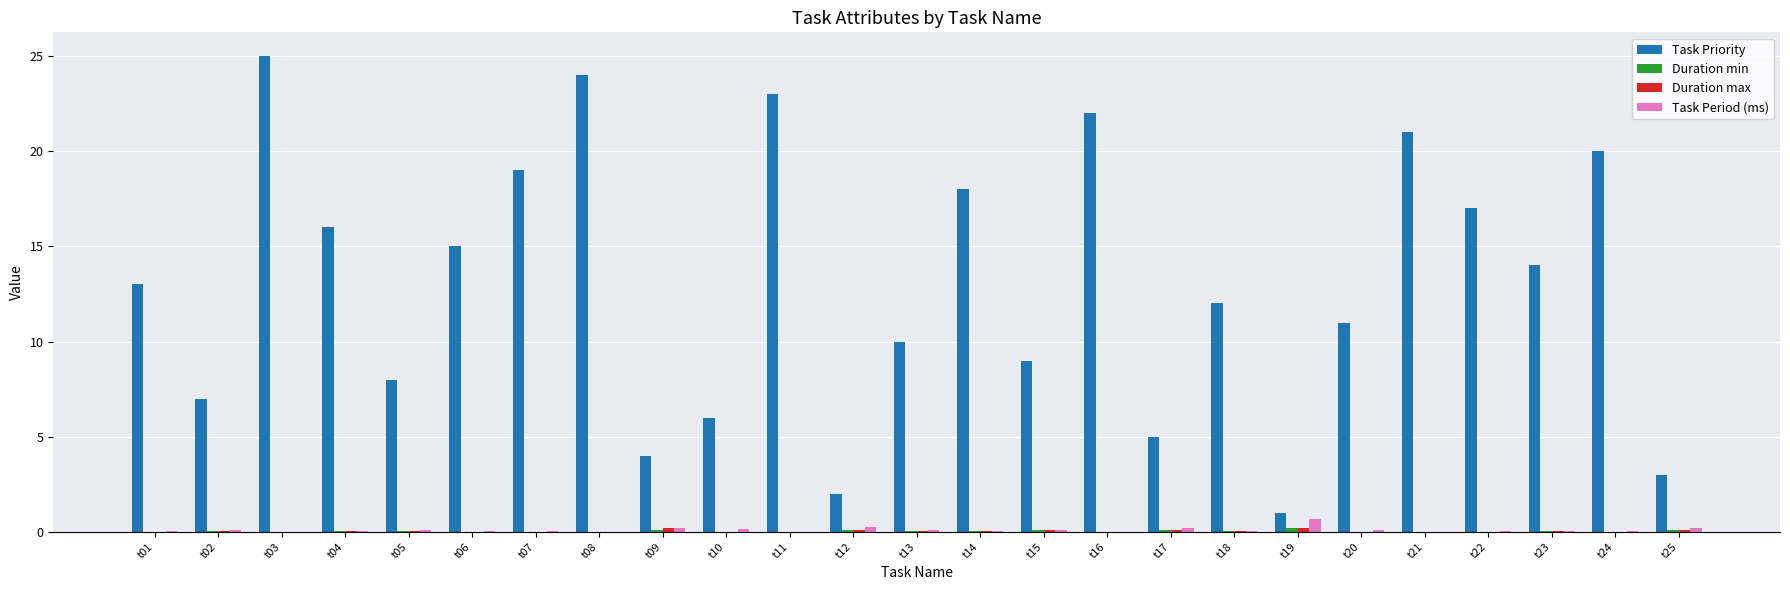

At which category is the sum across all series the highest?

t03